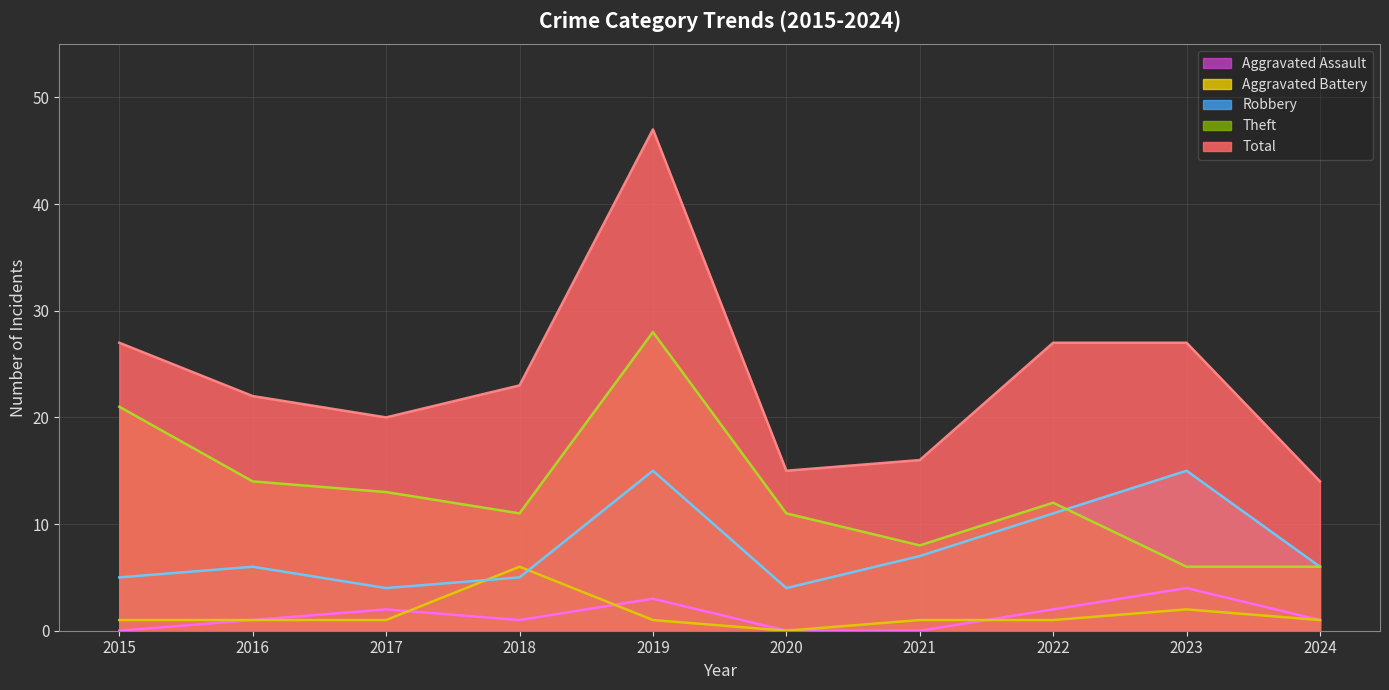

What is the total value across all series at 2017?

40